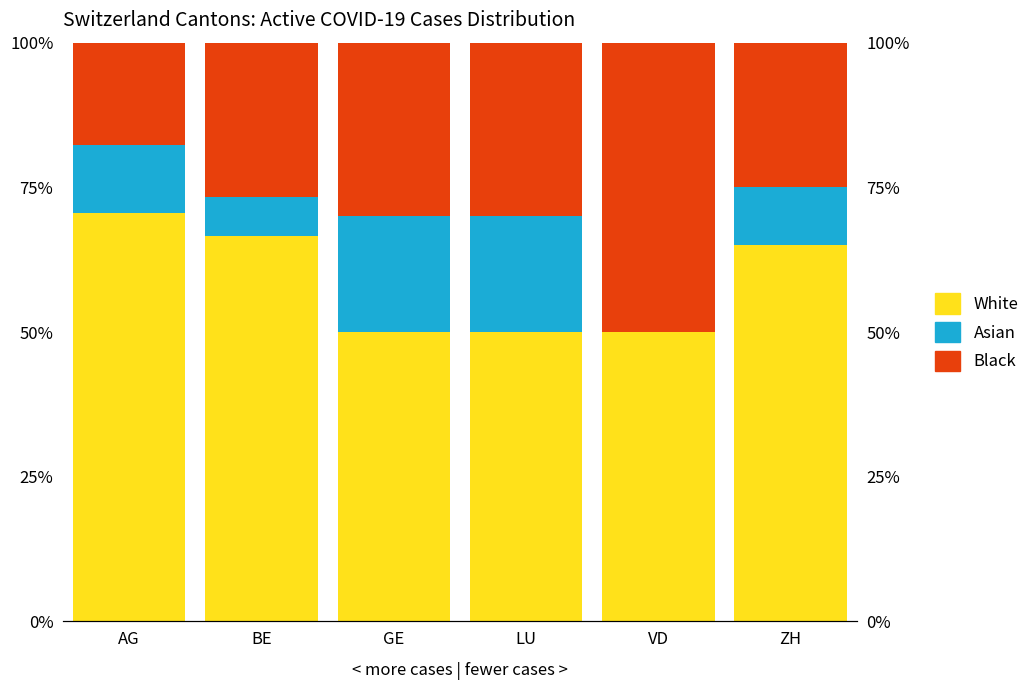

How many bars are there in total?

18